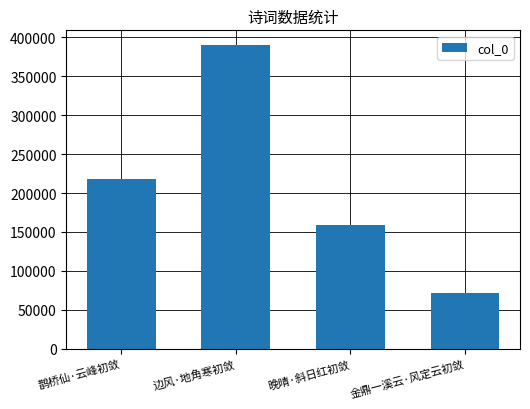

What is the difference between the values at 金鼎一溪云·风定云初敛 and 晚晴·斜日红初敛?

87544